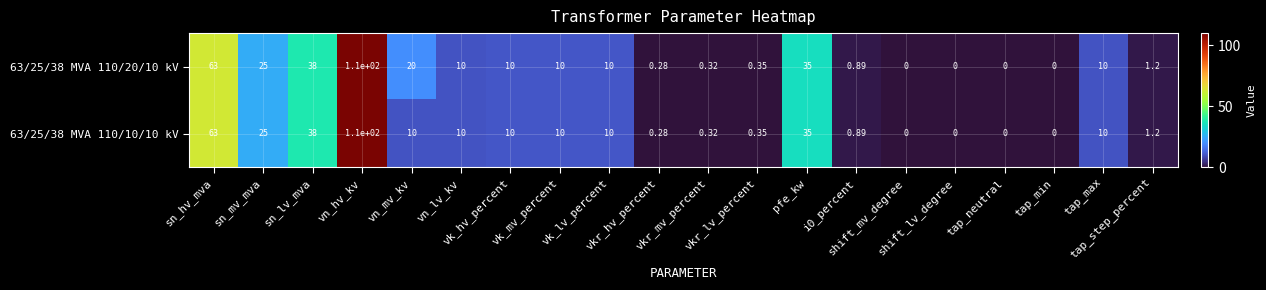

How many distinct data groups are displayed?

2